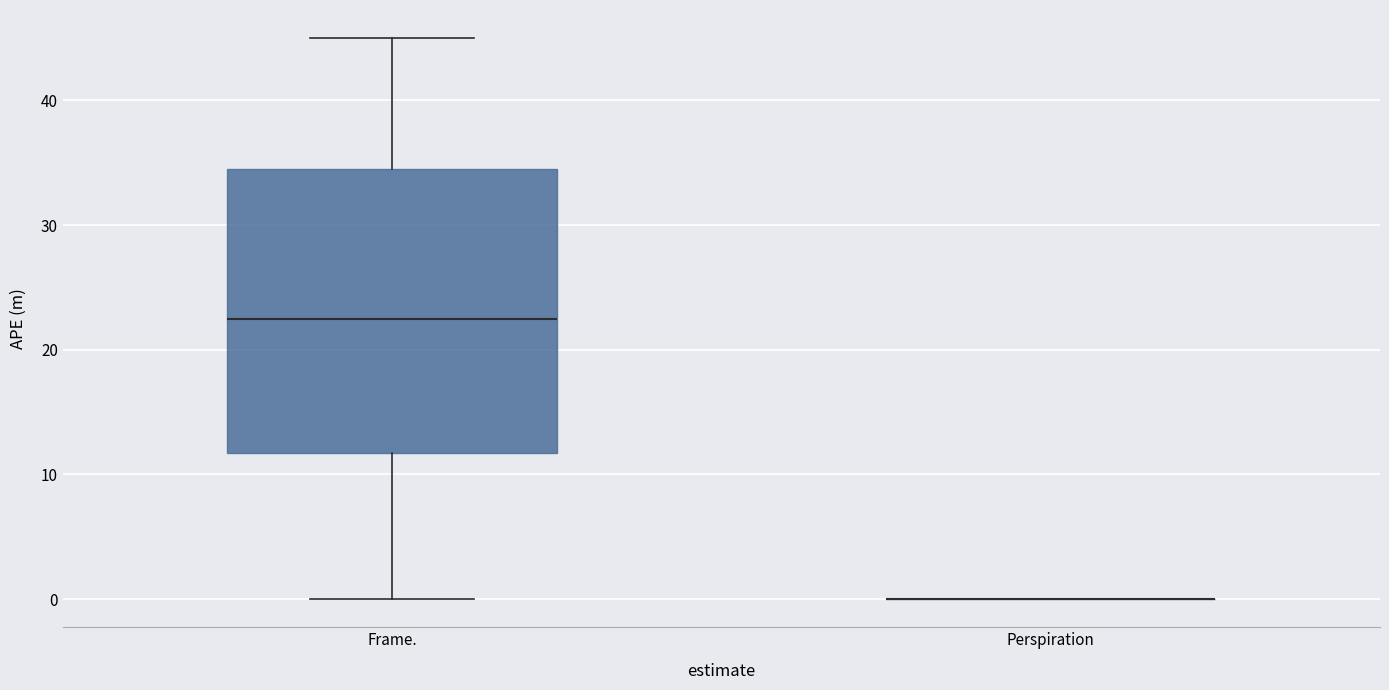

Reading left to right, transcribe this box plot: for each box, give where its median line is, the range the box spans, and where its two whiskers end, as read against the y-axis. The values are not printed on the chart, so give them approximately, as read against the axis.

Frame.: median 23, box 12 to 35, whiskers 0 to 45
Perspiration: box collapsed to a line at 0, whiskers 0 to 0